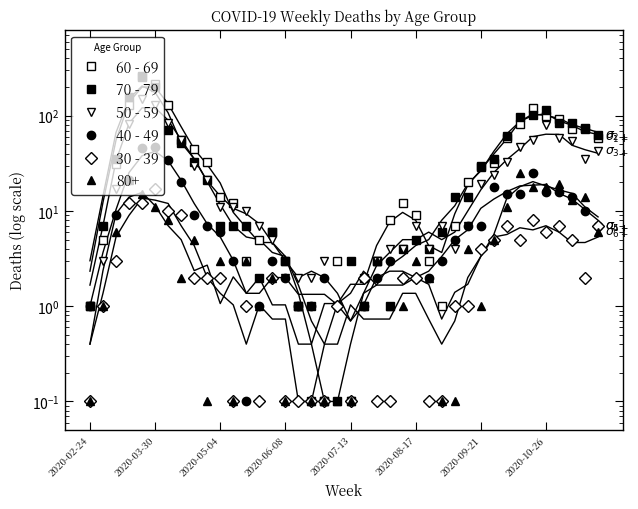

True or false: 70 - 79 and 50 - 59 cross at least once.

True